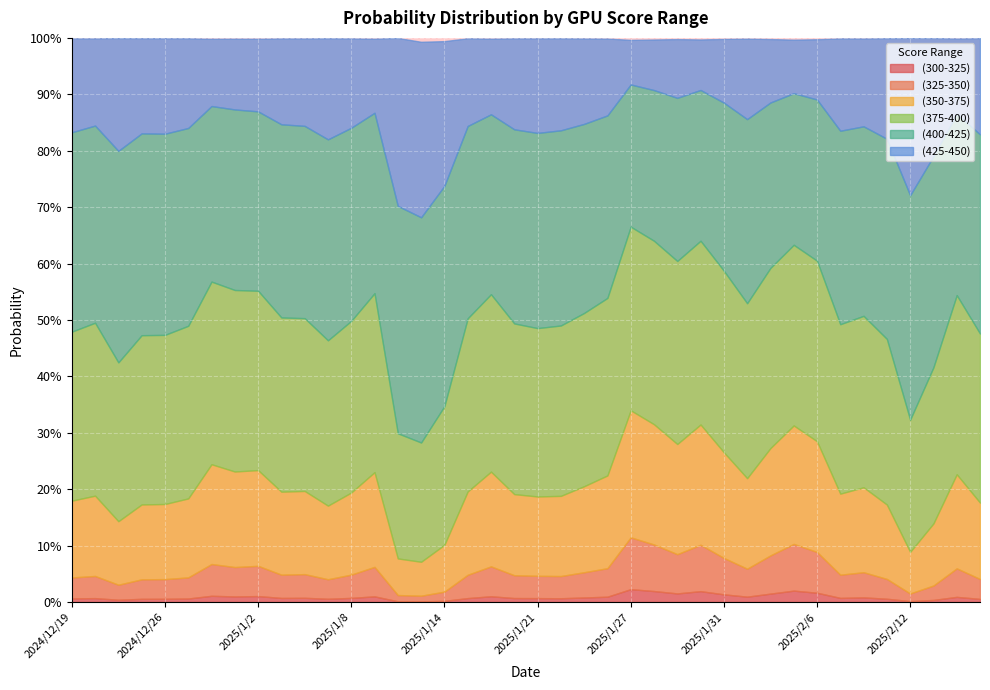

At which category does (300-325) reach its first local valley?

2024/12/23